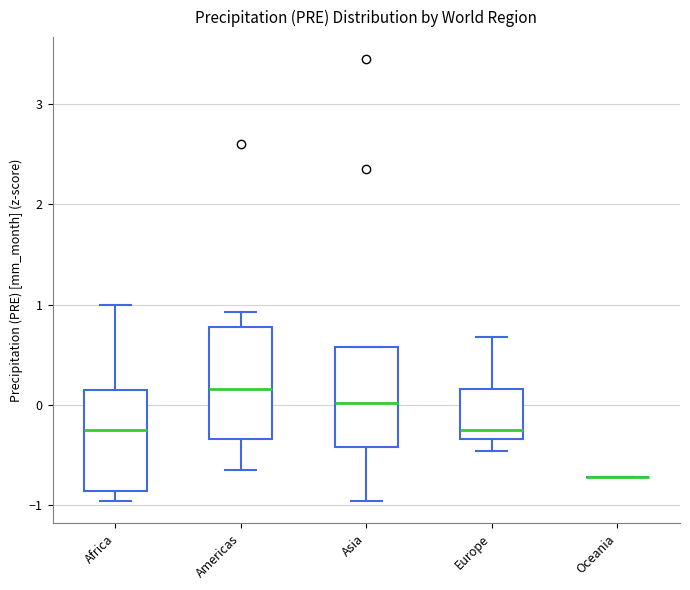

Which box is the tallest, from its lower edge to its upper edge?

Americas